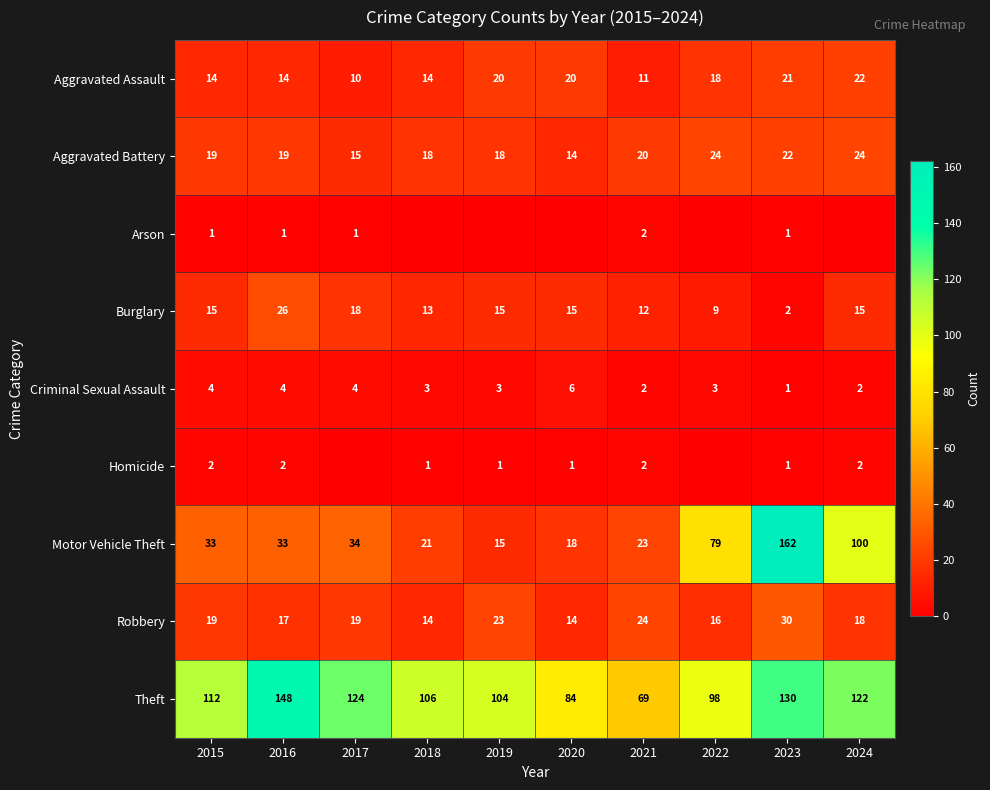

At which label is Theft closest to 108?

2018